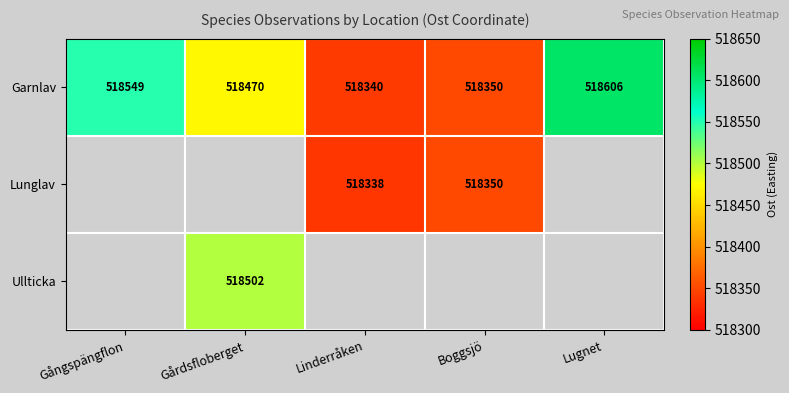

True or false: Garnlav has a value of 695059.0 at Boggsjö.

False